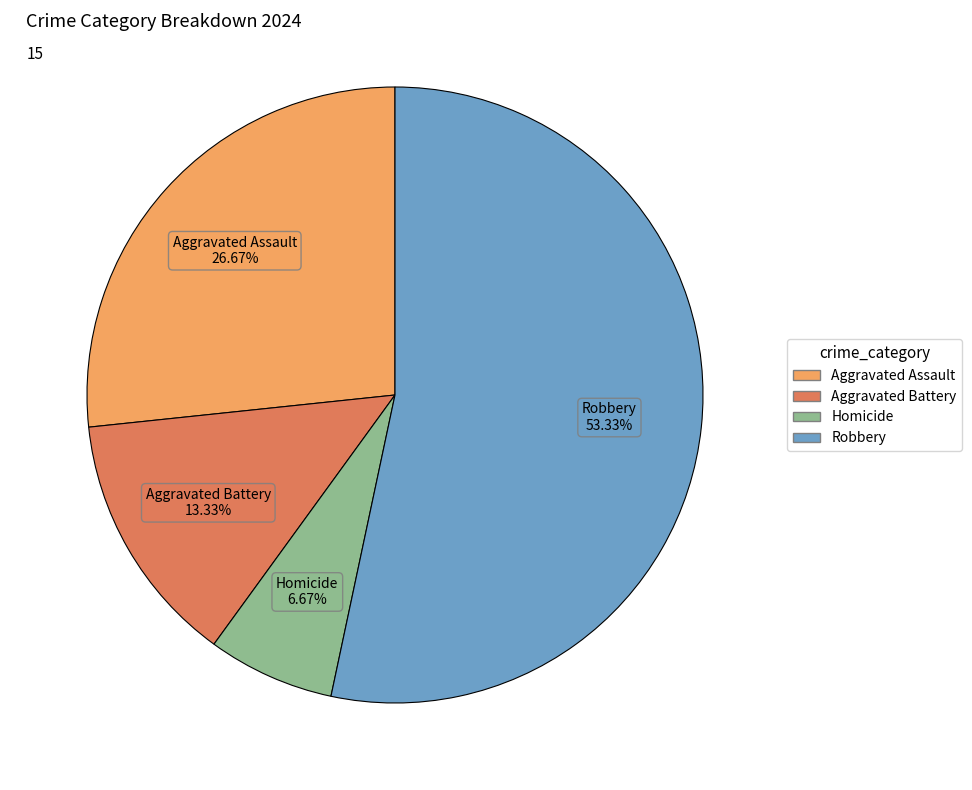

Approximately how many times larger is the value at Robbery compared to Aggravated Assault?

2.0